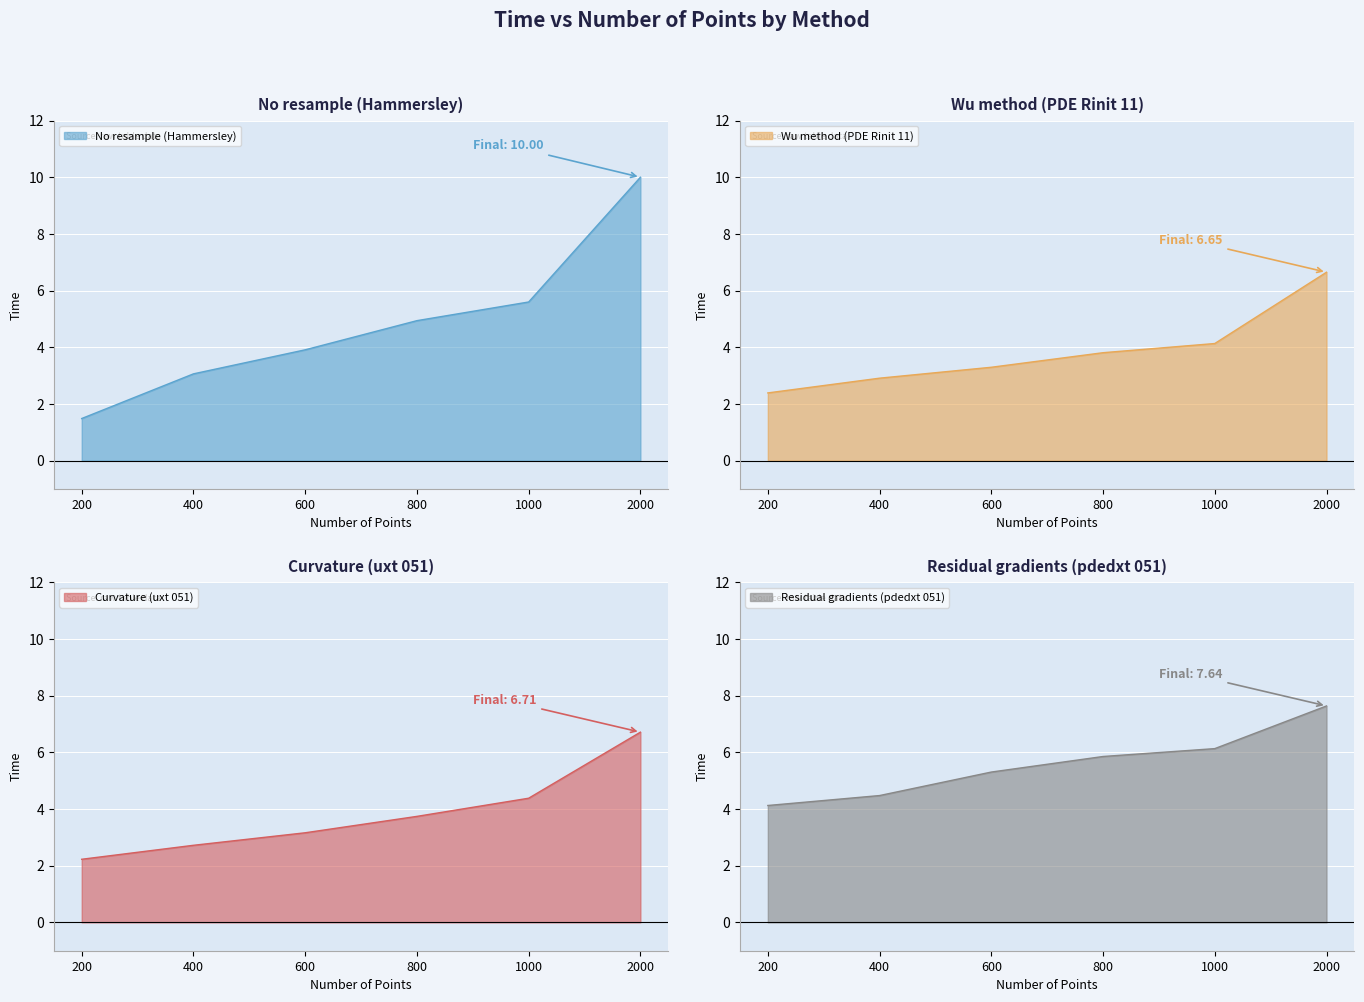

Where is Wu method (PDE Rinit 11) nearest to the value 4?

1000